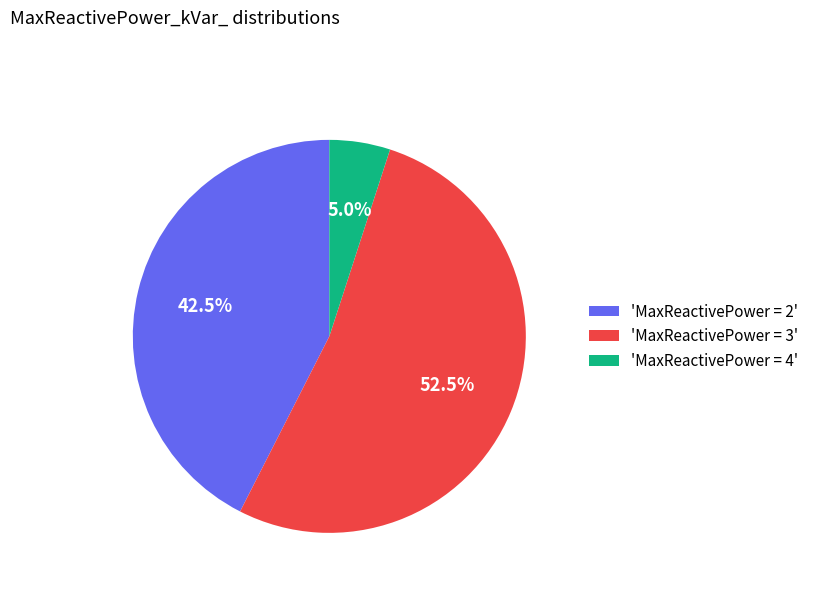

Does 'MaxReactivePower = 2' account for over 50% of the chart?

No